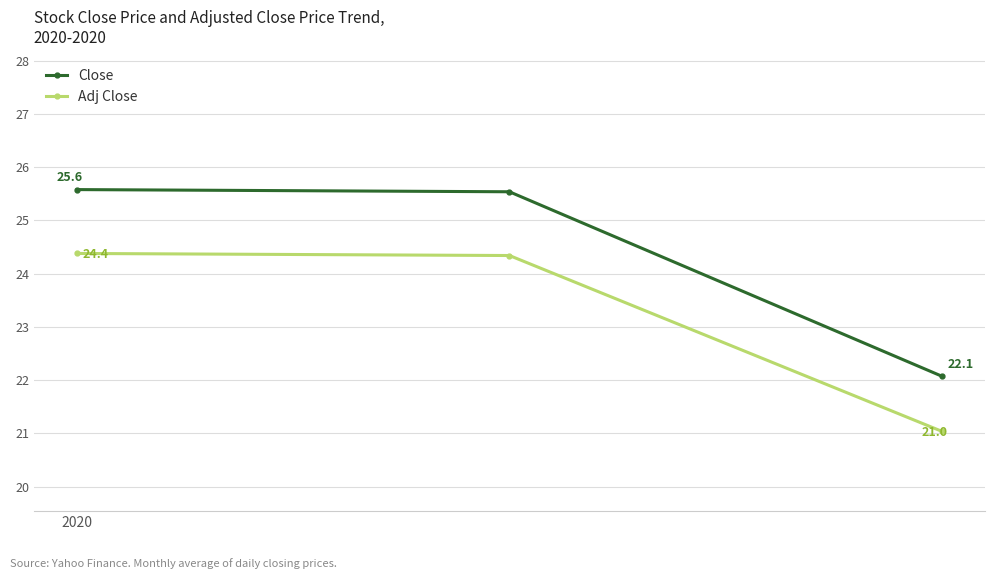

List the series in order of their peak value, lowest first.

Adj Close, Close